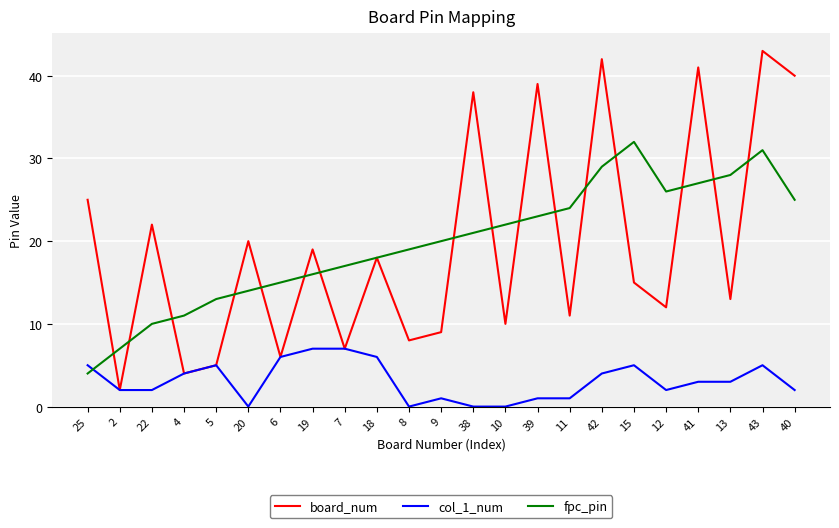

Which series has the widest spread of values?

board_num